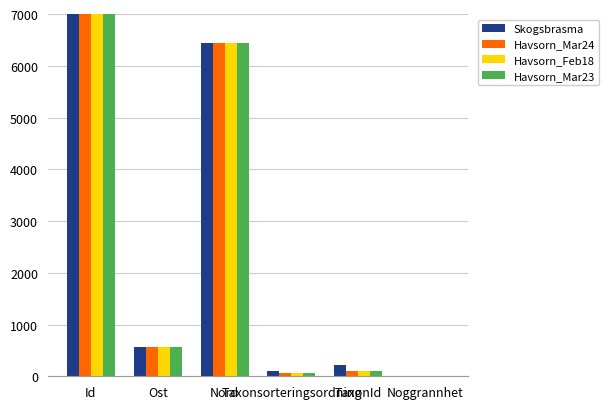

At which category is the sum across all series the highest?

Id